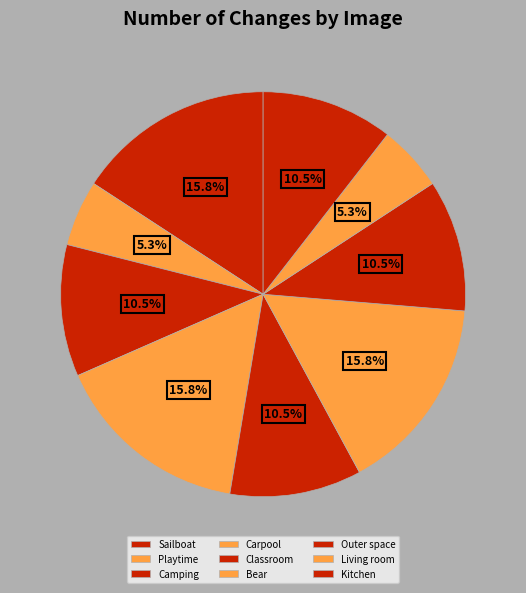

To the nearest percent, what is the difference between the Camping and Sailboat slice percentages?

5%